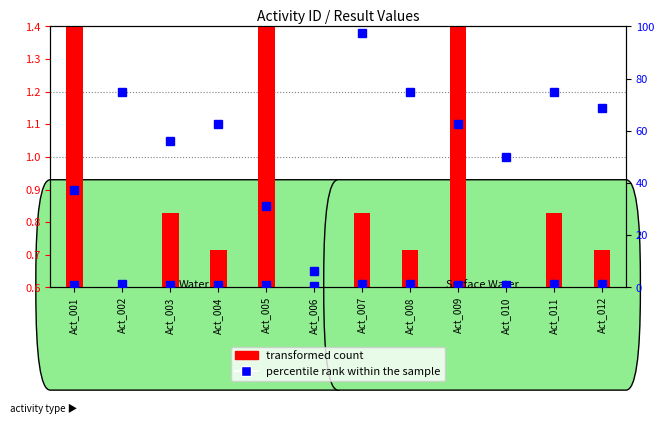

Which category has the highest value across all series?

Act_007